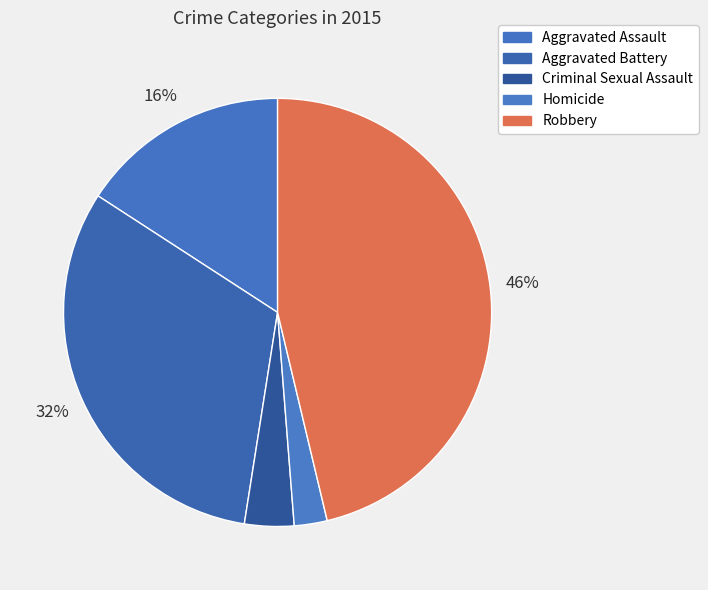

Count the number of slices in the pie.

5